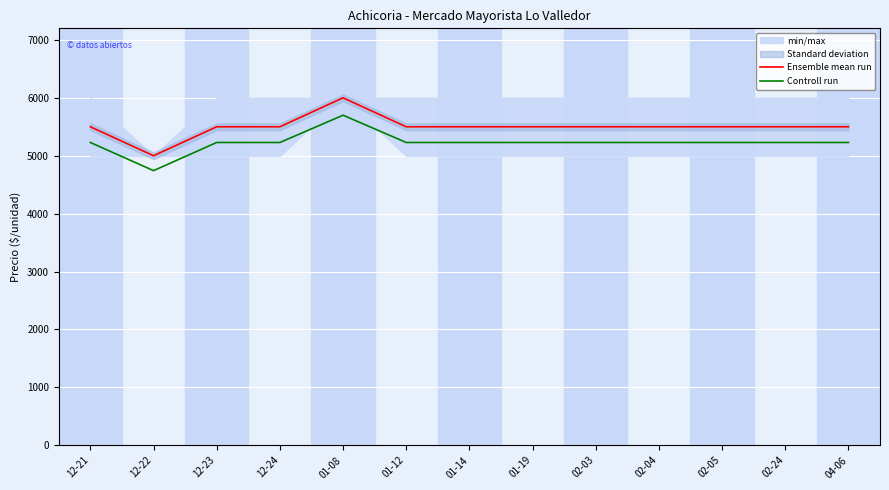

At which category does Ensemble mean run reach its first local valley?

12-22